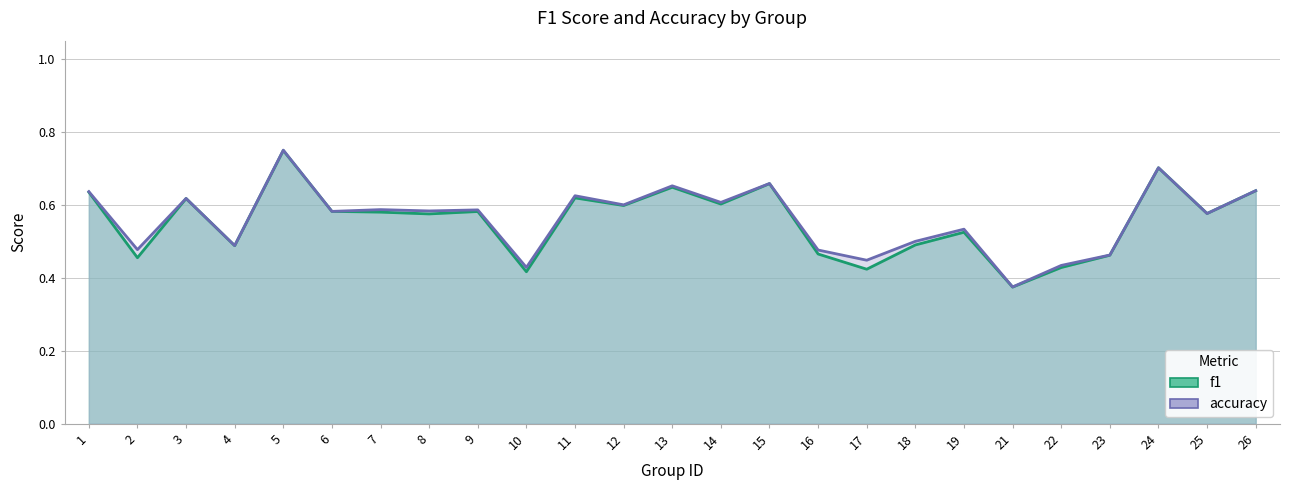

List the series in order of their peak value, lowest first.

f1, accuracy